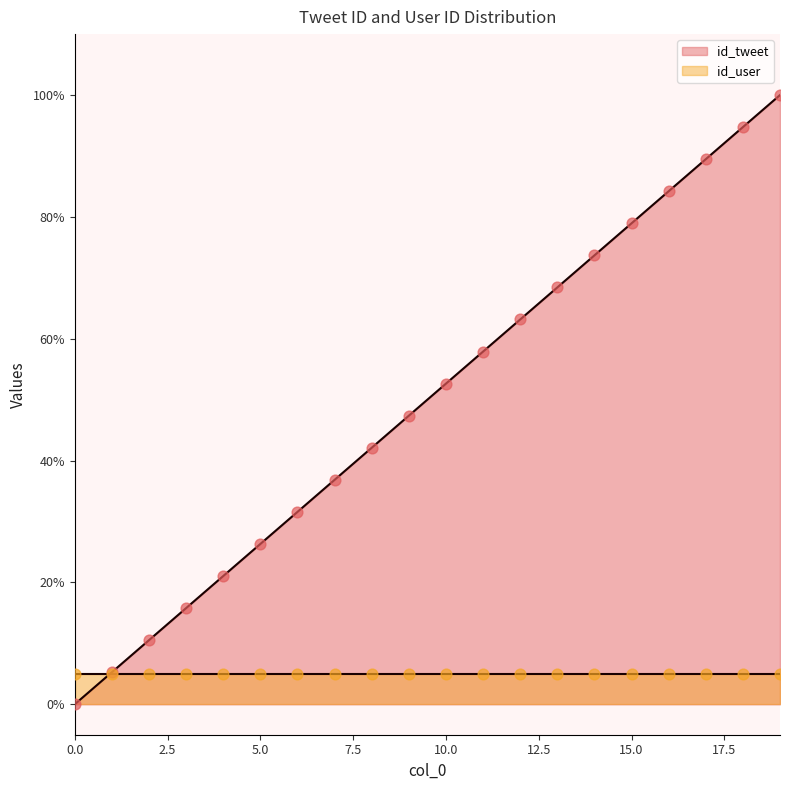

Which has a higher value, 12 or 8?

12